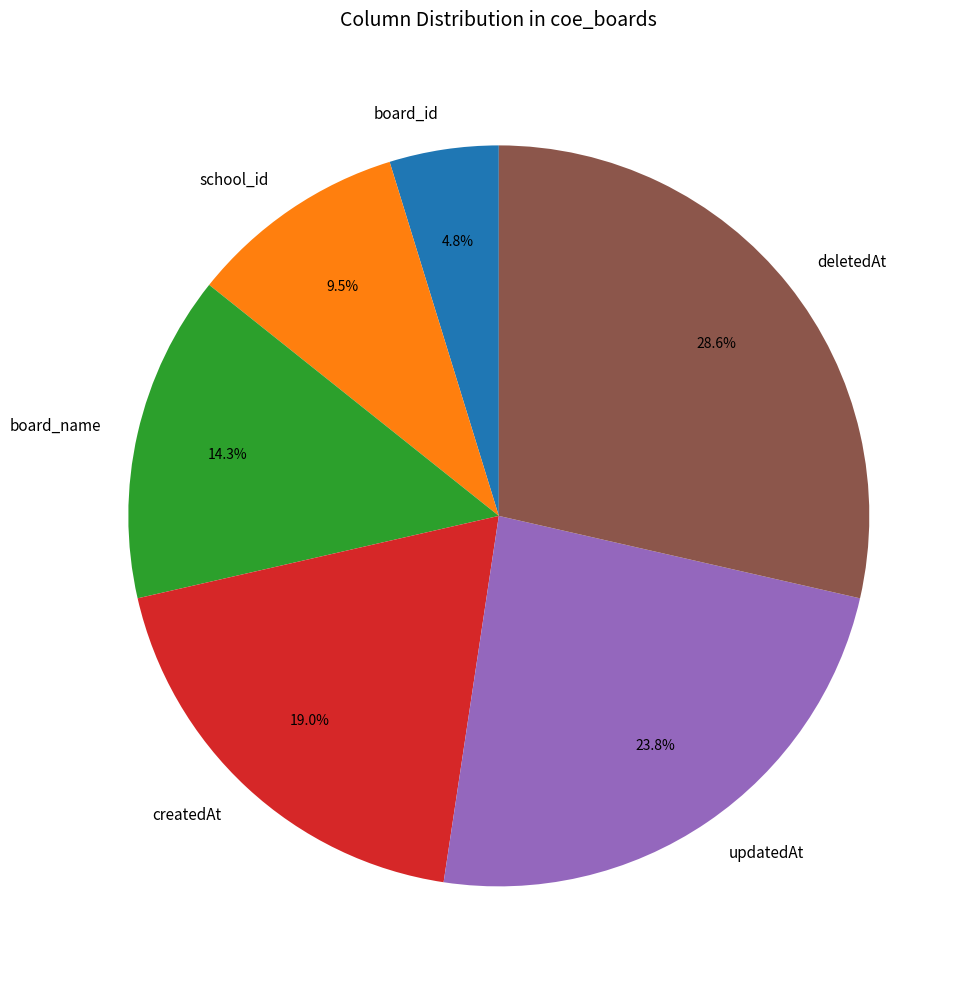

Which category has the biggest portion of the pie?

deletedAt